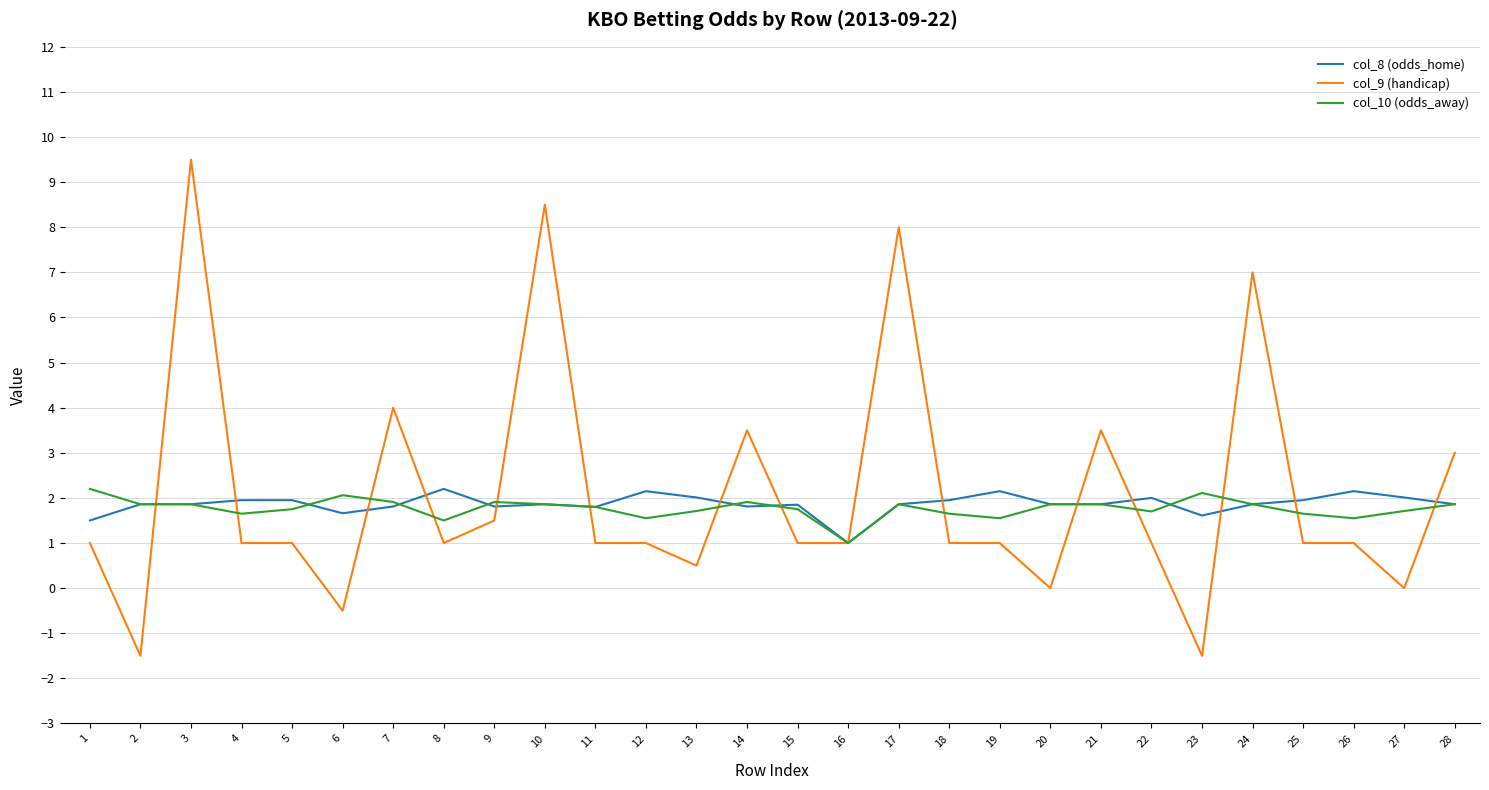

At how many categories does at least one series exceed 5?

4